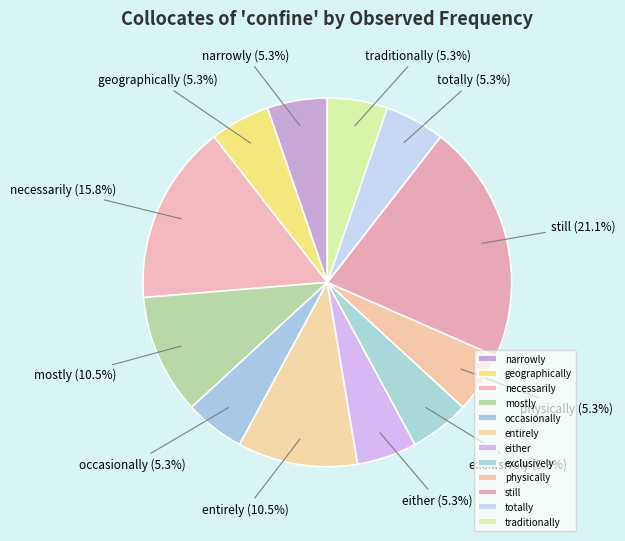

To the nearest percent, what is the combined percentage of geographically and entirely?

16%